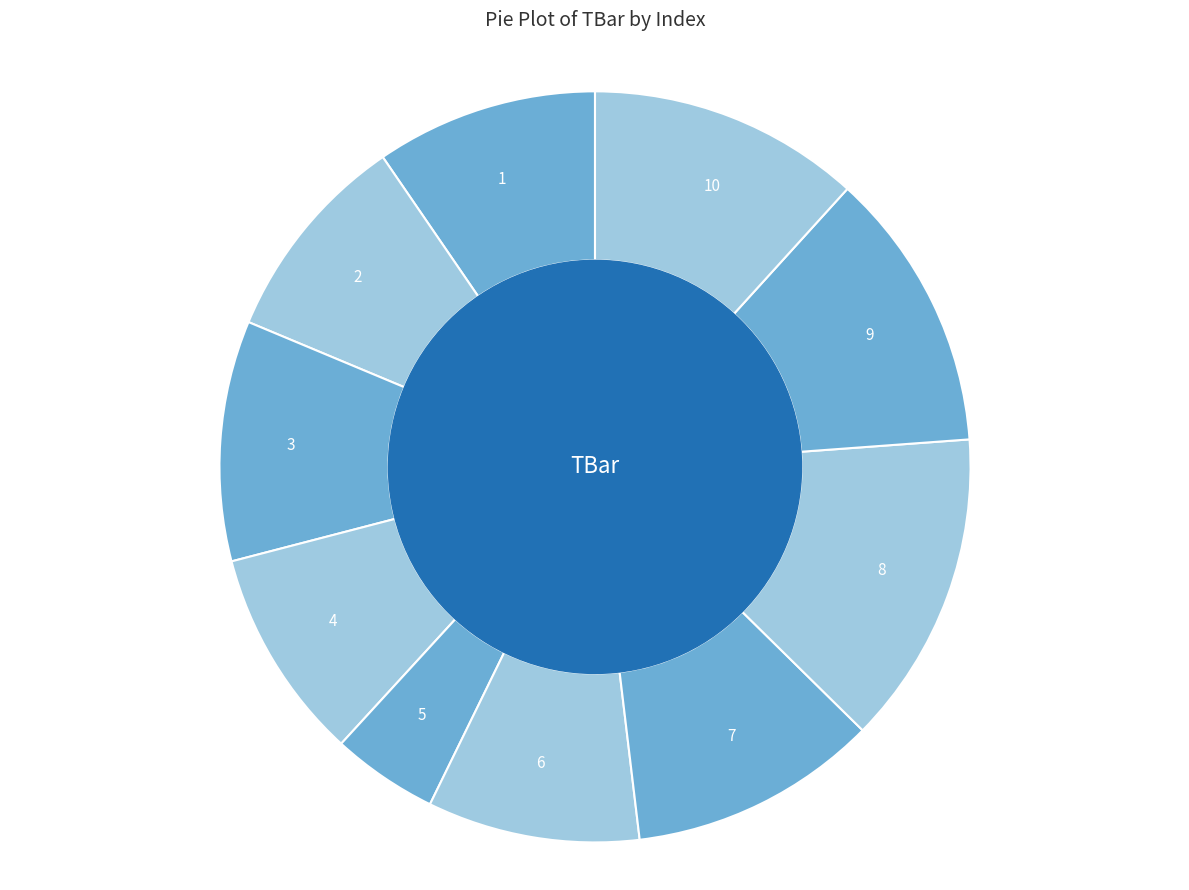

How many slices are in this pie chart?

10